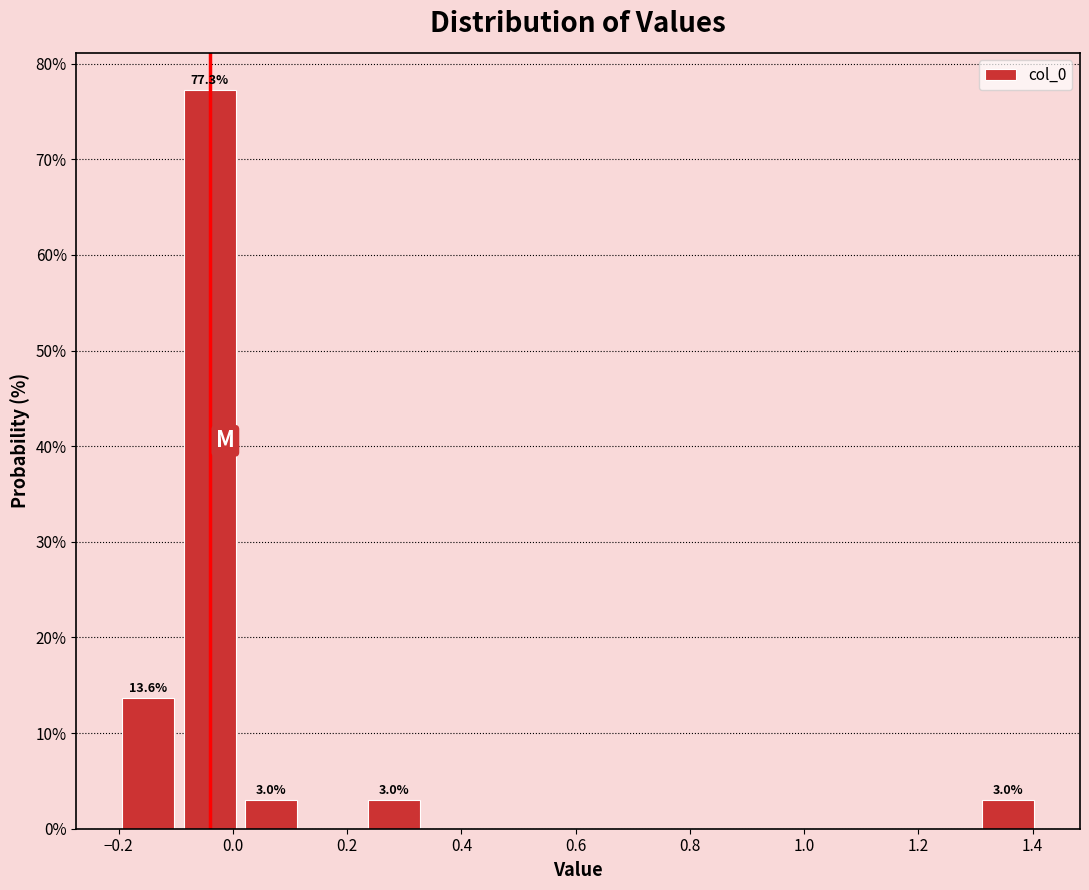

Which range on the x-axis has the tallest bar?

-0.10 to 0.02